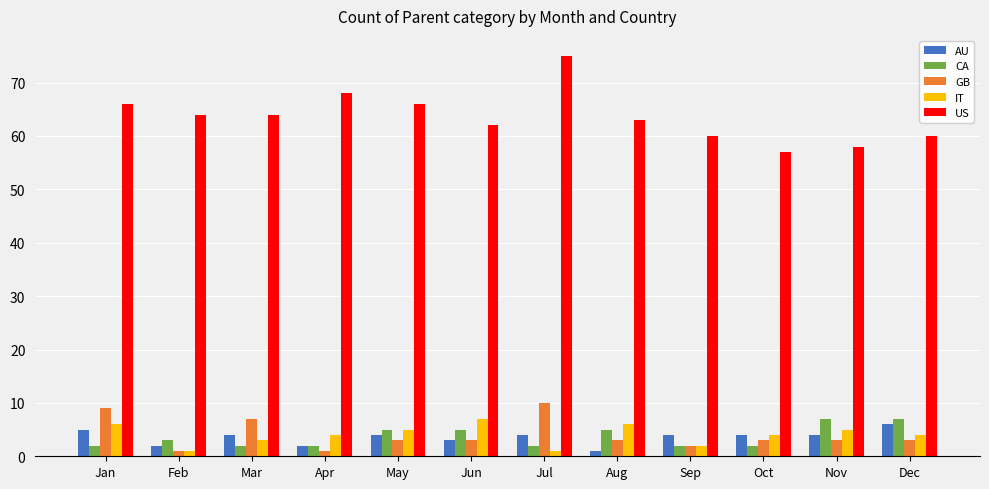

Is it true that US equals 29 at Aug?

False